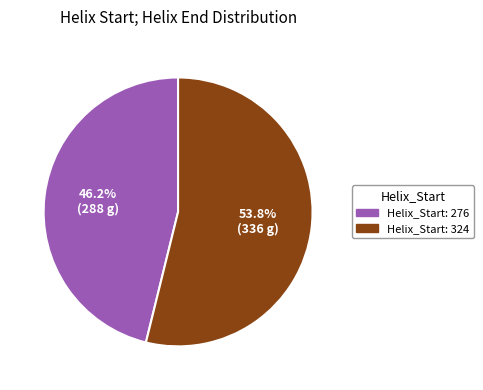

Does Helix_Start: 324 account for over 50% of the chart?

Yes